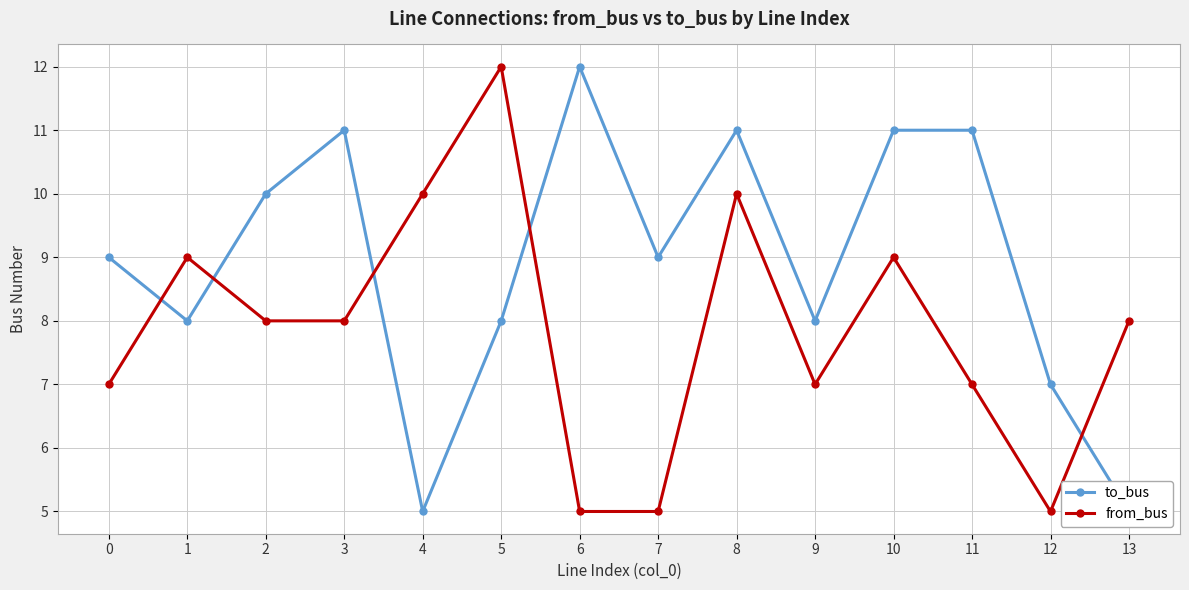

After their last crossing, which series has the higher values: from_bus or to_bus?

from_bus